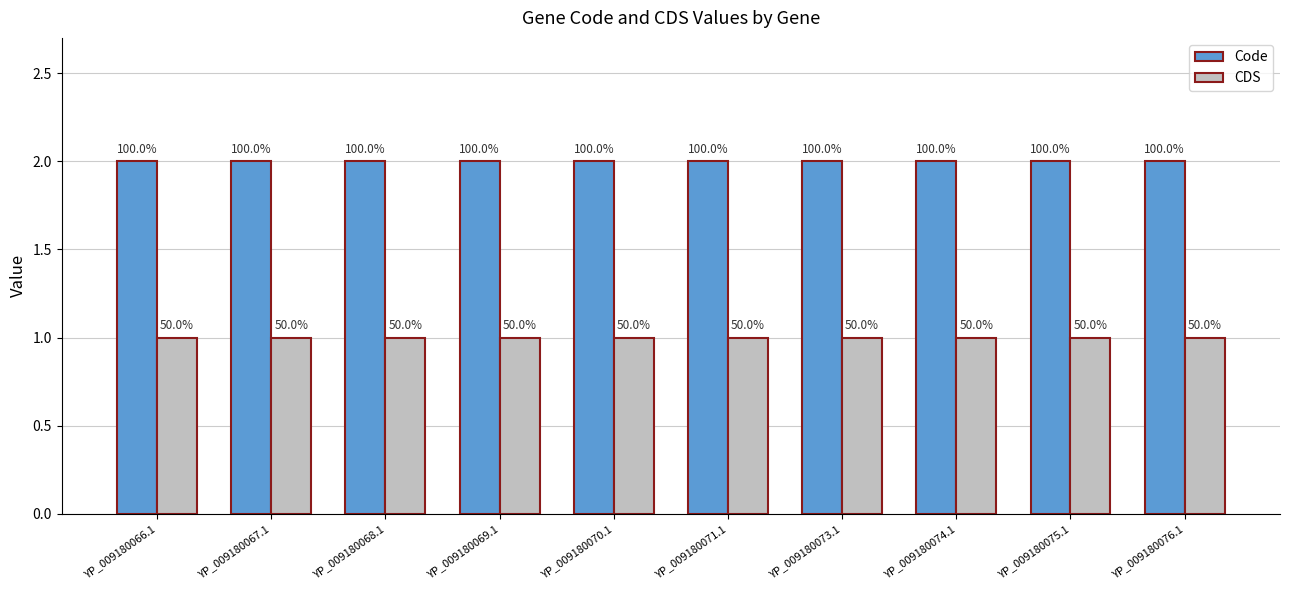

Reading left to right, transcribe all the data shown in this chart.

Code: YP_009180066.1=2	YP_009180067.1=2	YP_009180068.1=2	YP_009180069.1=2	YP_009180070.1=2	YP_009180071.1=2	YP_009180073.1=2	YP_009180074.1=2	YP_009180075.1=2	YP_009180076.1=2
CDS: YP_009180066.1=1	YP_009180067.1=1	YP_009180068.1=1	YP_009180069.1=1	YP_009180070.1=1	YP_009180071.1=1	YP_009180073.1=1	YP_009180074.1=1	YP_009180075.1=1	YP_009180076.1=1